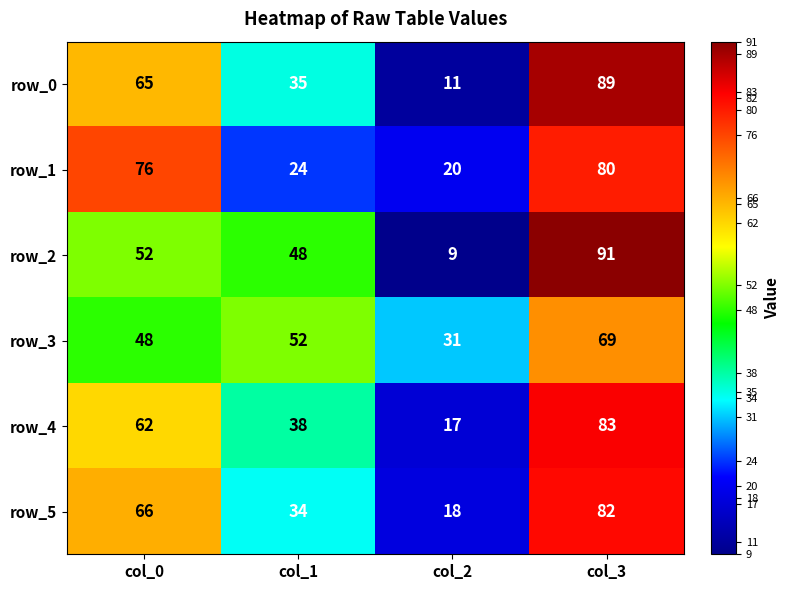

What is the sum of all row_4 values?

200